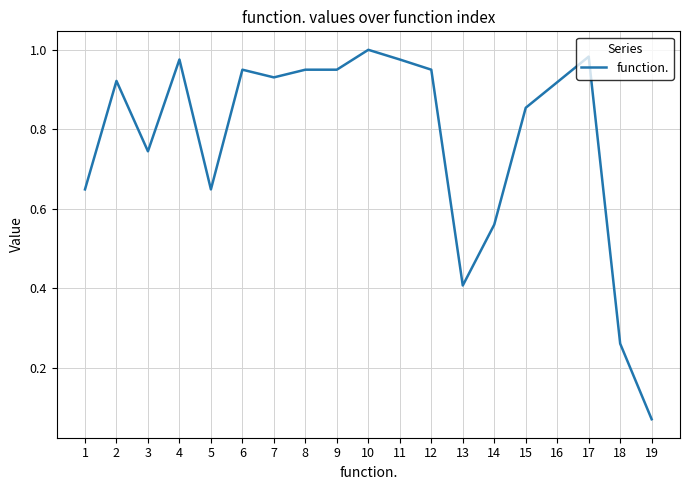

How many lines are shown in the chart?

1